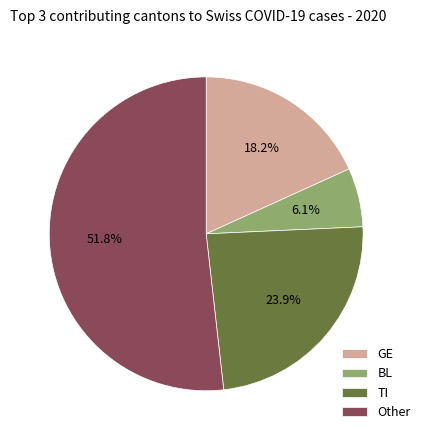

To the nearest percent, what is the difference between the largest and smallest slice percentages?

46%